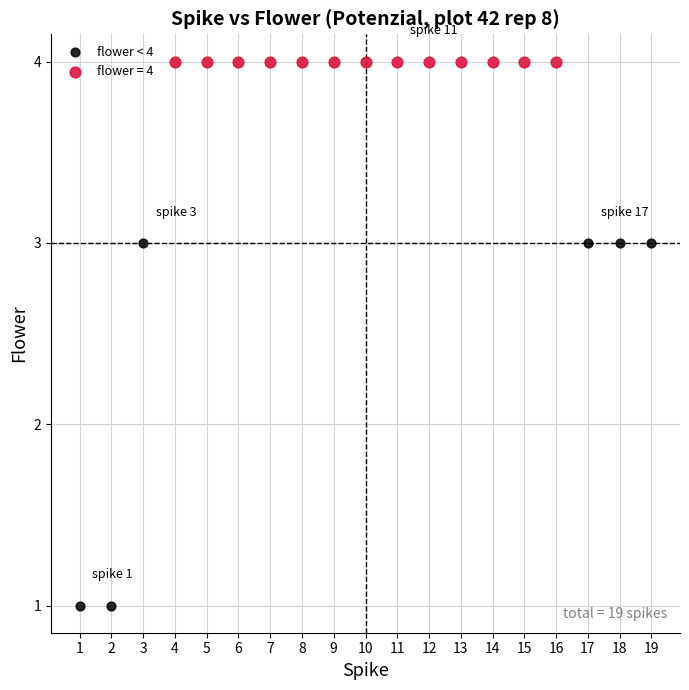

Which series contains the highest Y value?

flower = 4